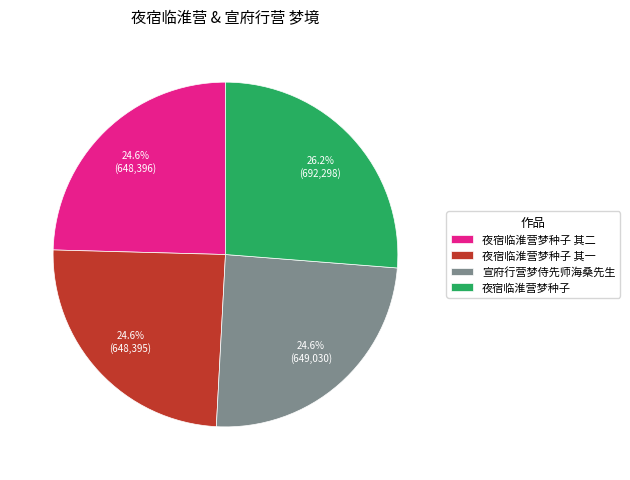

Does 夜宿临淮营梦种子 其二 represent more than half of the total?

No